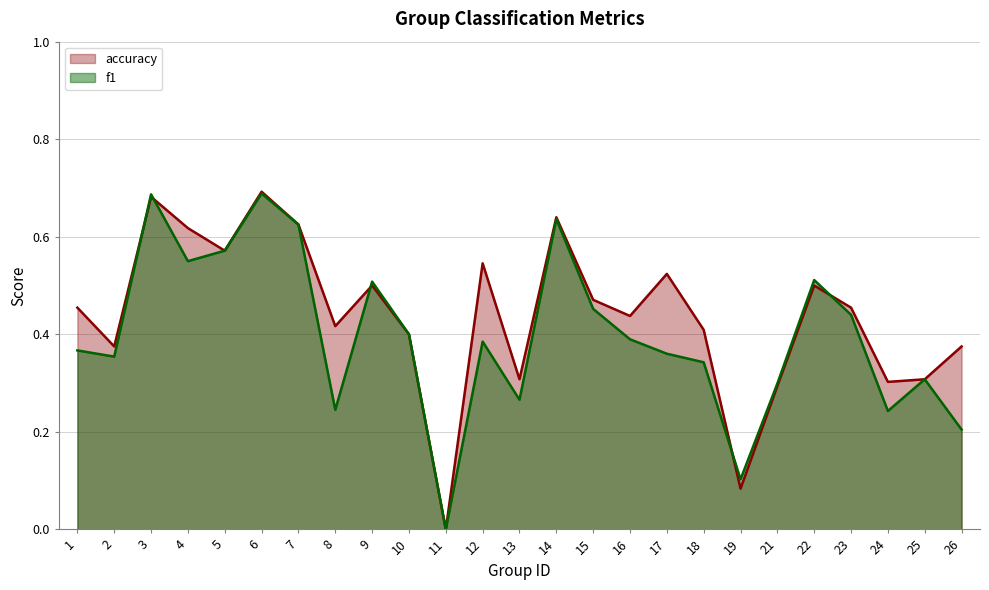

What is the difference between the maximum and minimum values in the accuracy series?

0.7